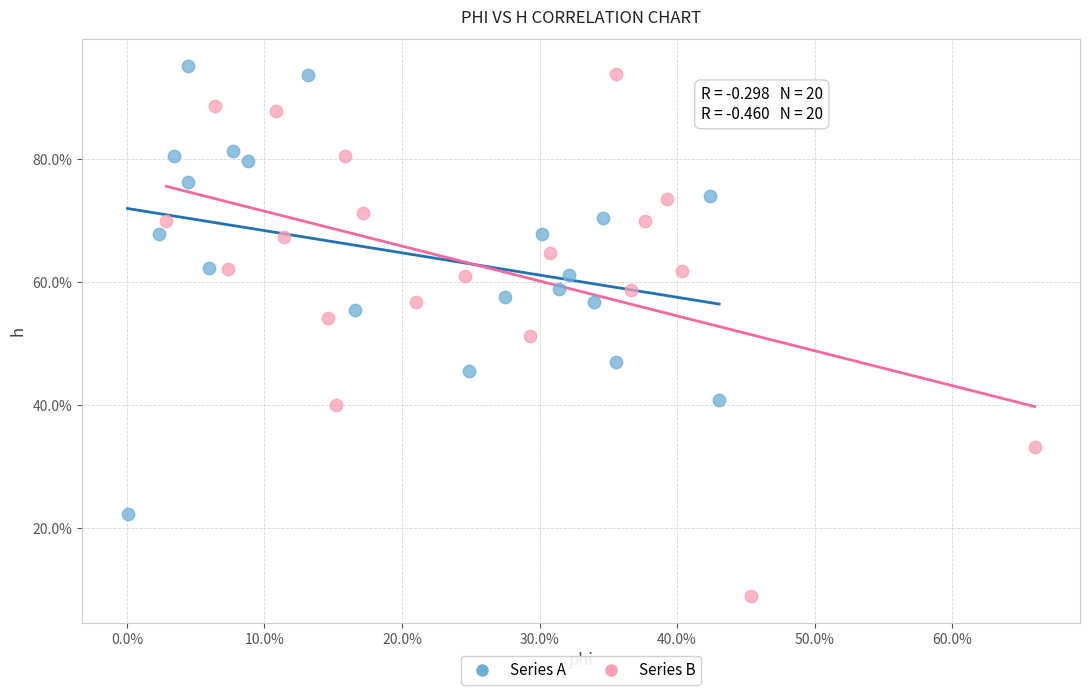

Which series reaches the minimum Y coordinate?

Series B